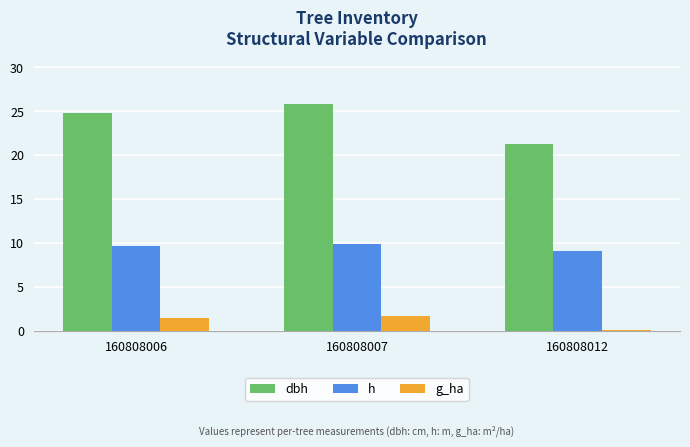

The value of dbh at 160808007 is 25.9. True or false?

True